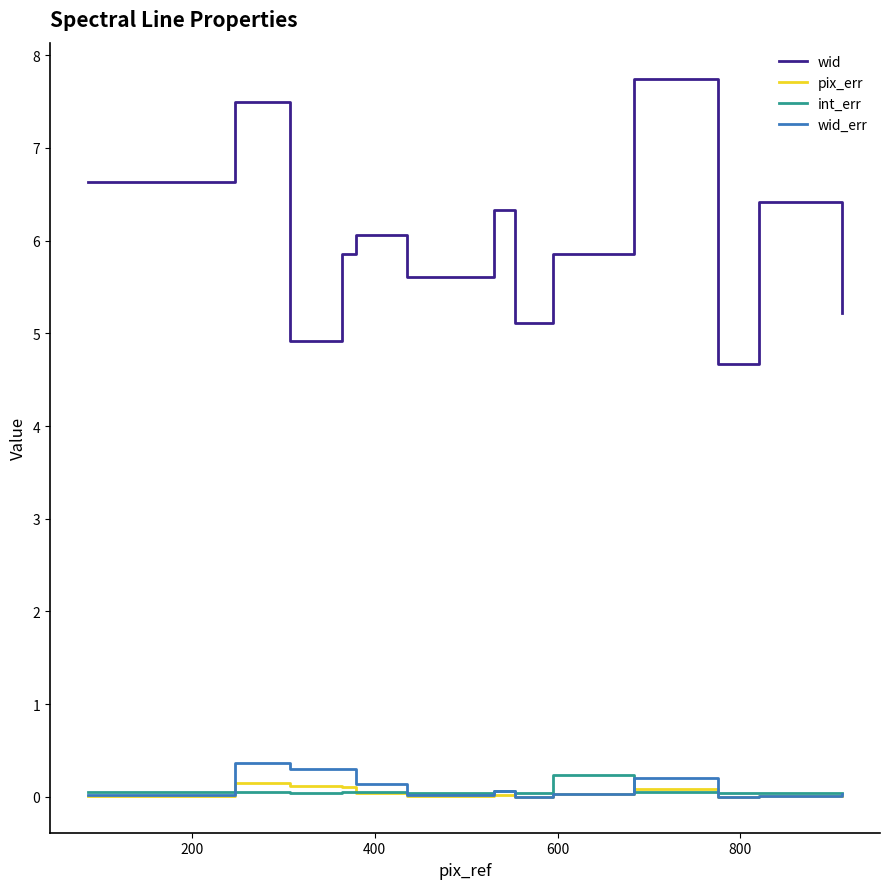

Which series has the largest range (max minus min)?

wid